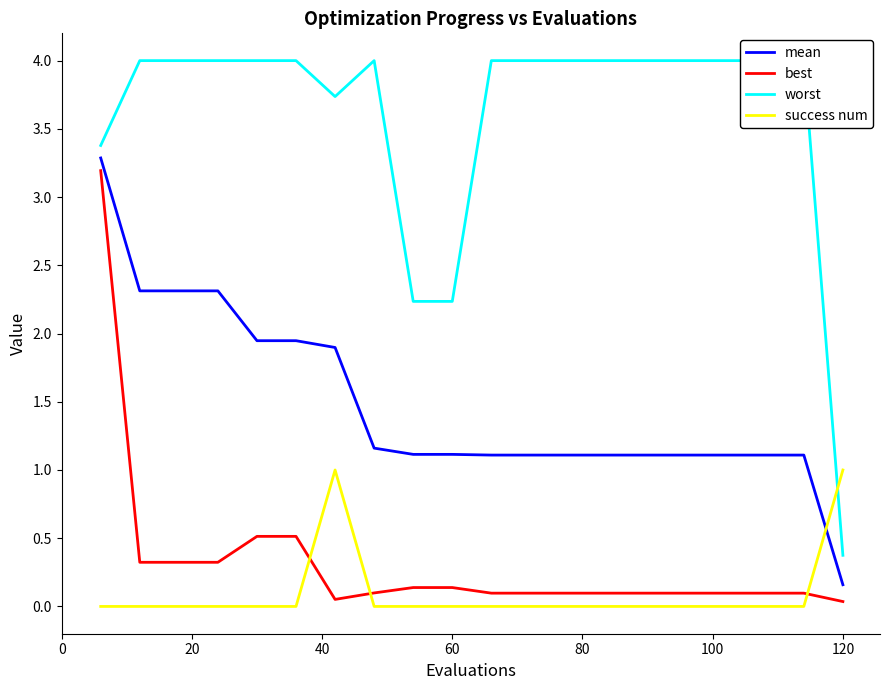

Is this an area chart (filled region under the line)?

No